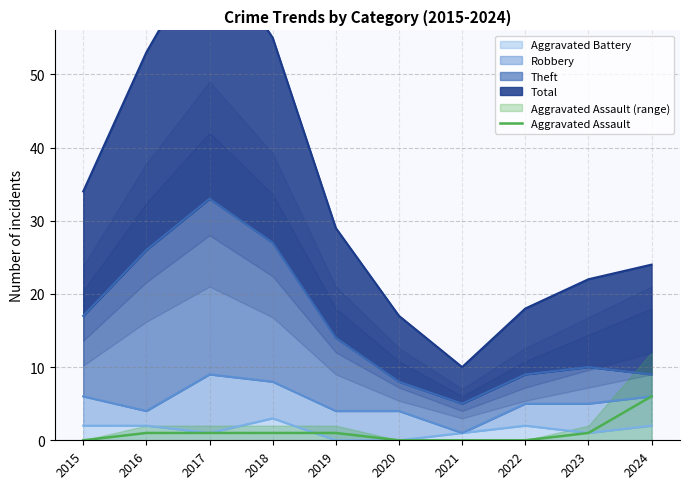

List the labels in order of value, largest first.

2024, 2016, 2017, 2018, 2019, 2023, 2015, 2020, 2021, 2022